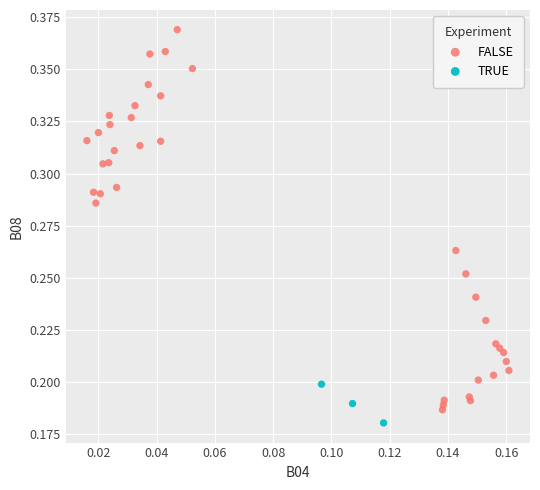

Which series reaches the maximum Y coordinate?

FALSE